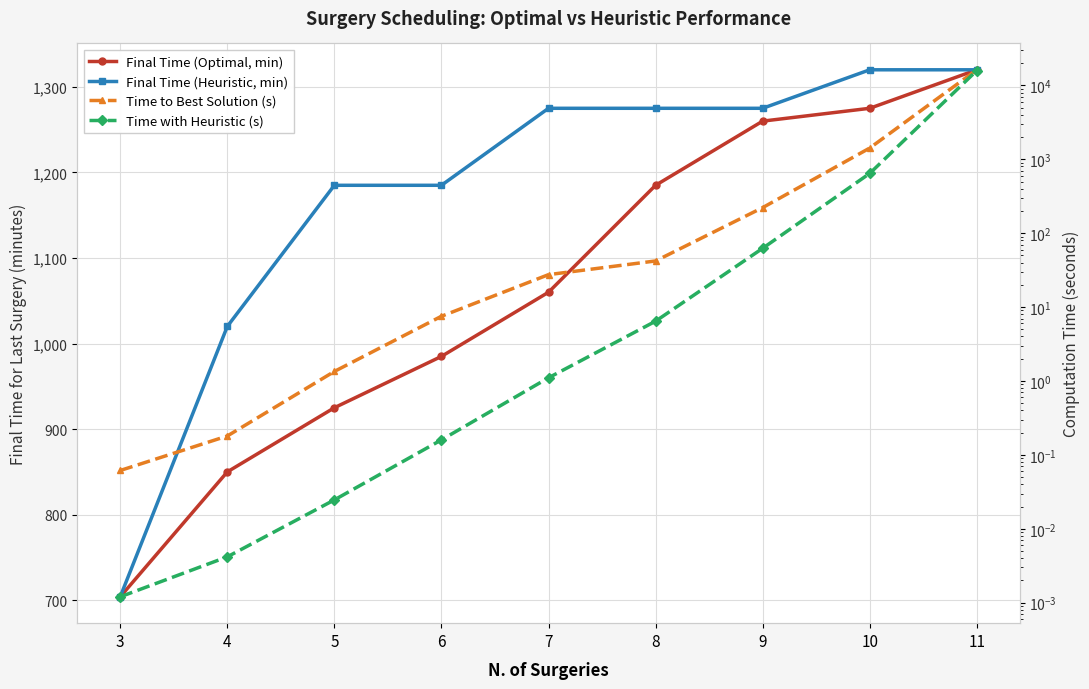

How many data points in Time to Best Solution (s) are above 27?

5